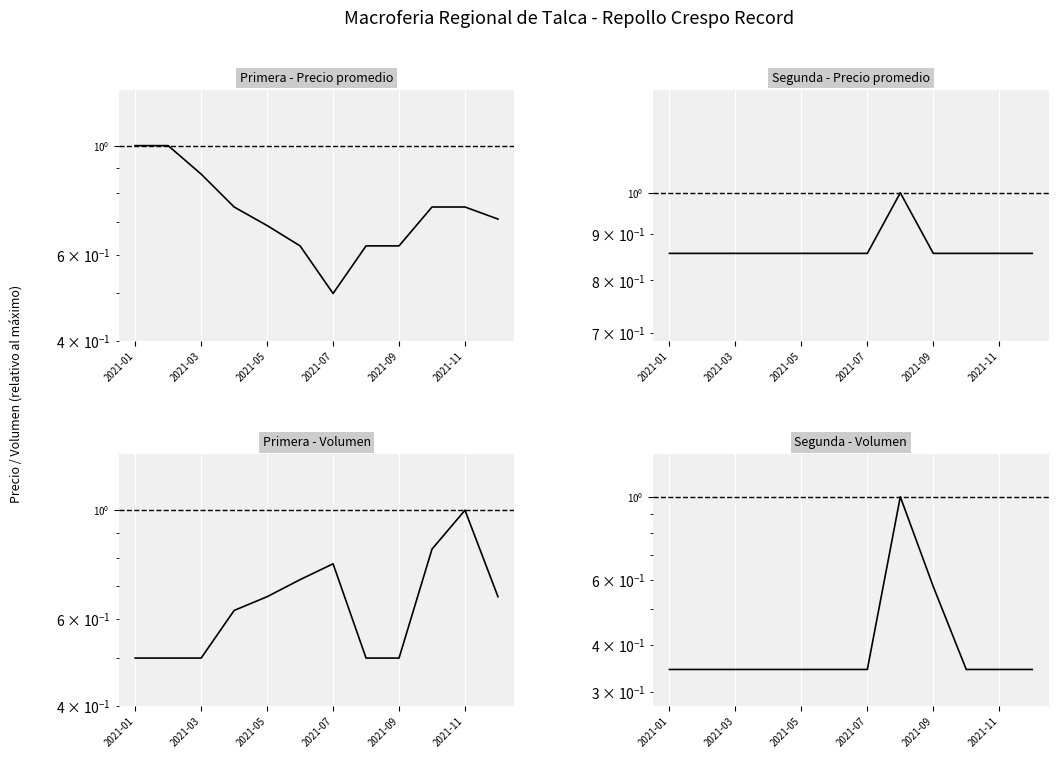

Count the number of data series in this chart.

4